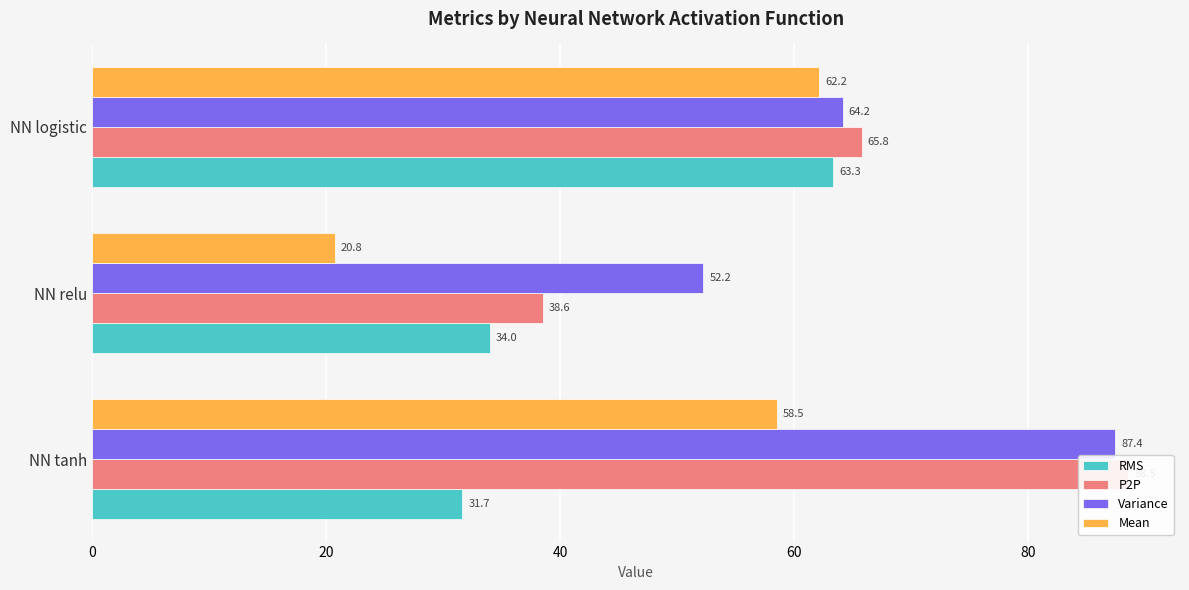

The value of RMS at NN relu is 47.2. True or false?

False